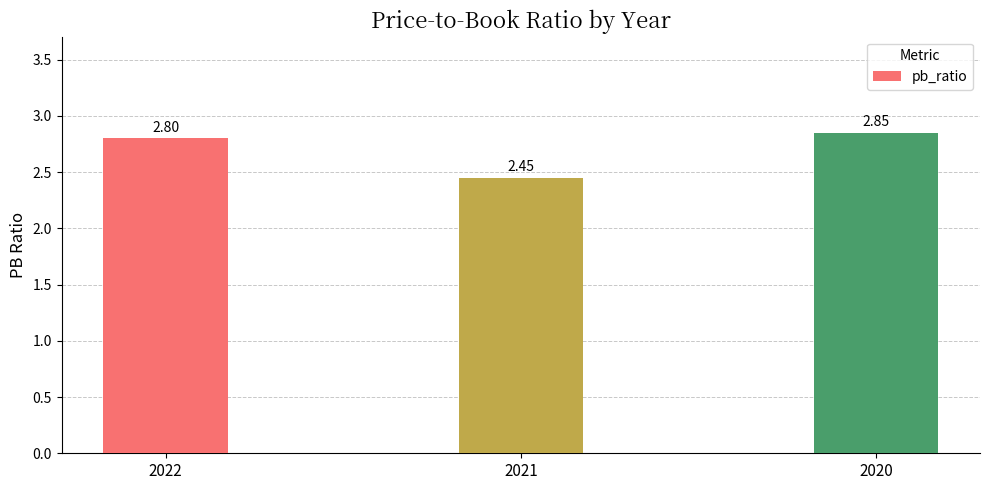

Rank the categories by value from highest to lowest.

2020, 2022, 2021